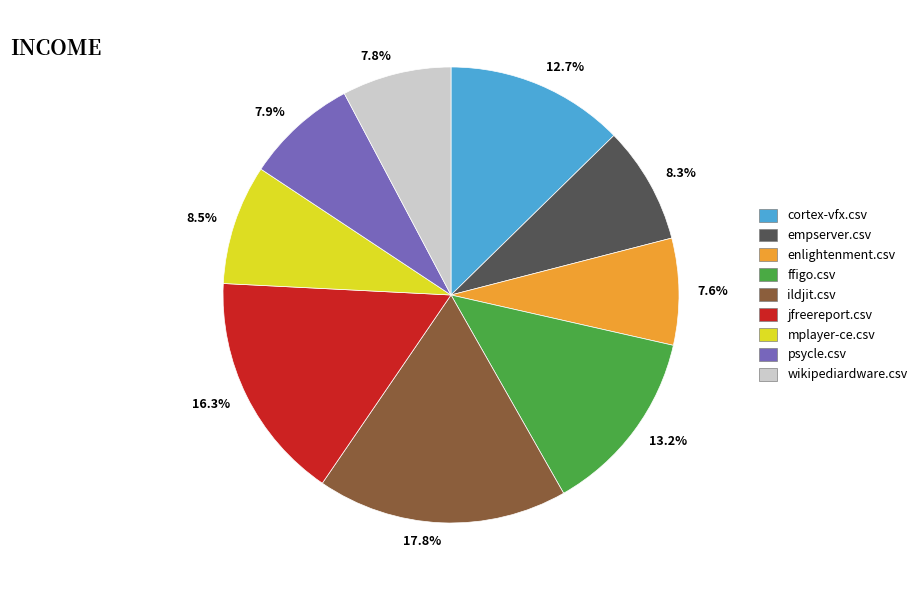

What portion of the pie excludes 8.5%?

91.5%